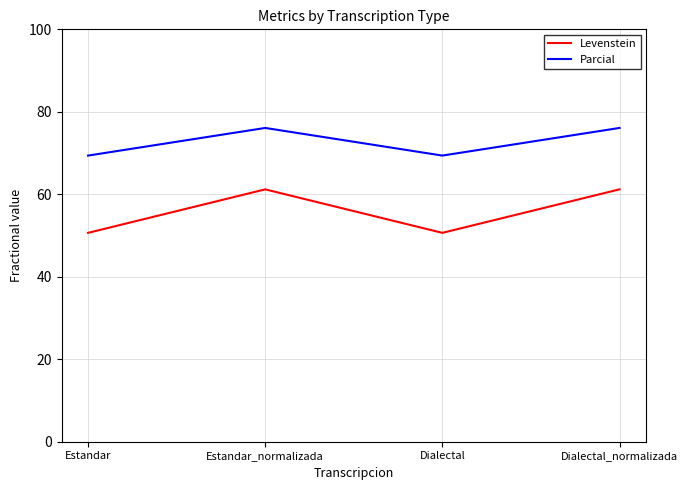

Which series changed the most between Dialectal and Dialectal_normalizada?

Levenstein